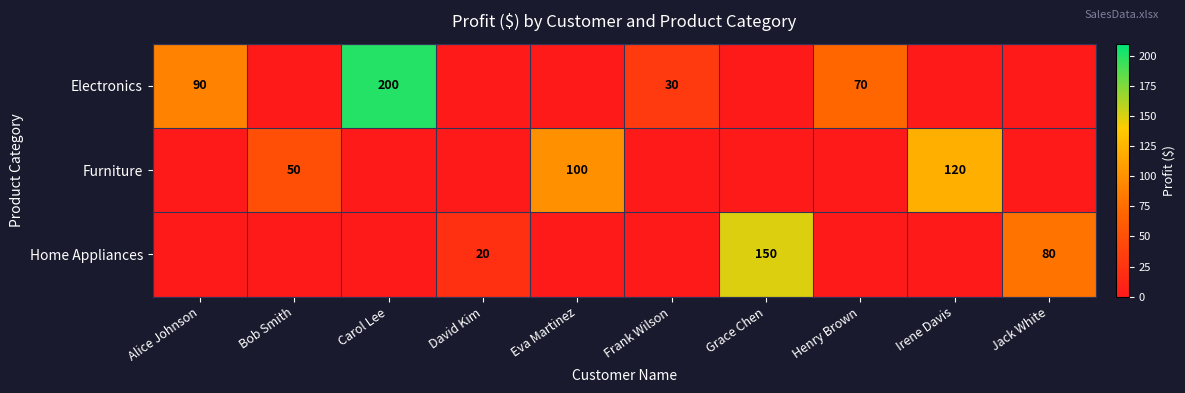

How many series are shown in this chart?

3